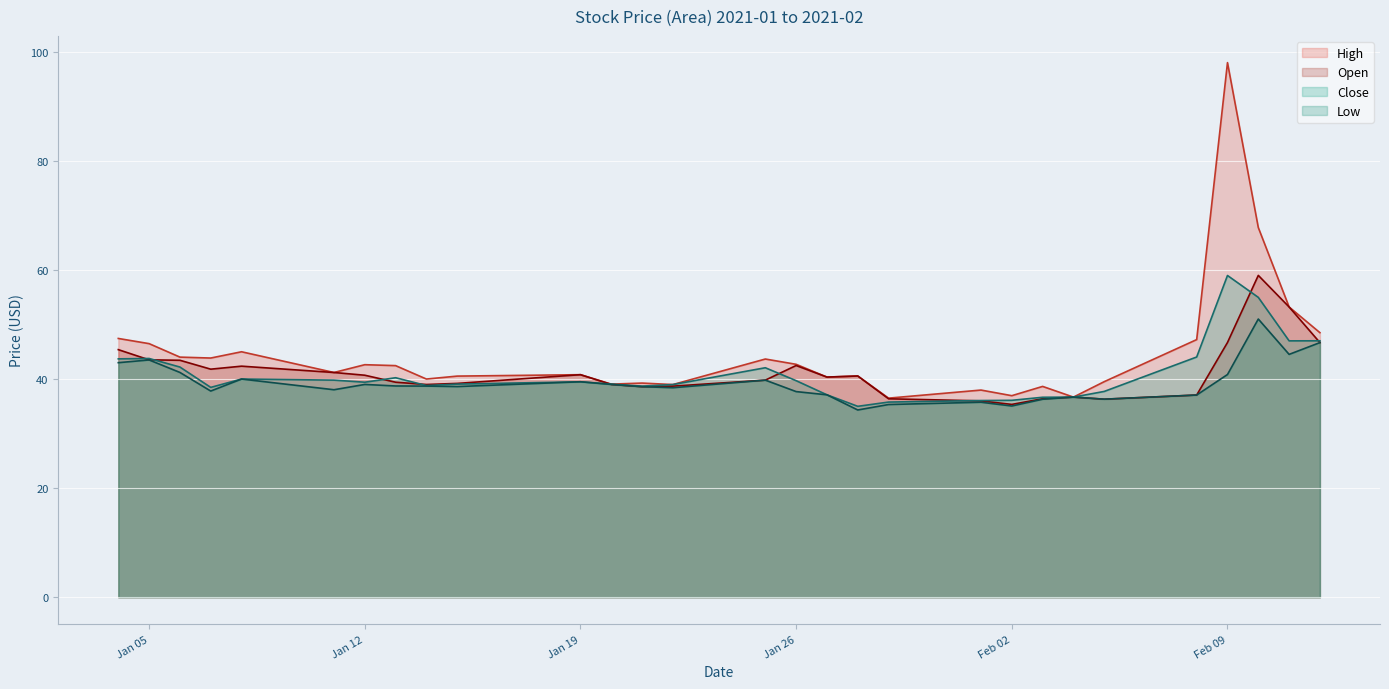

How many values in the High series are below 41?

14